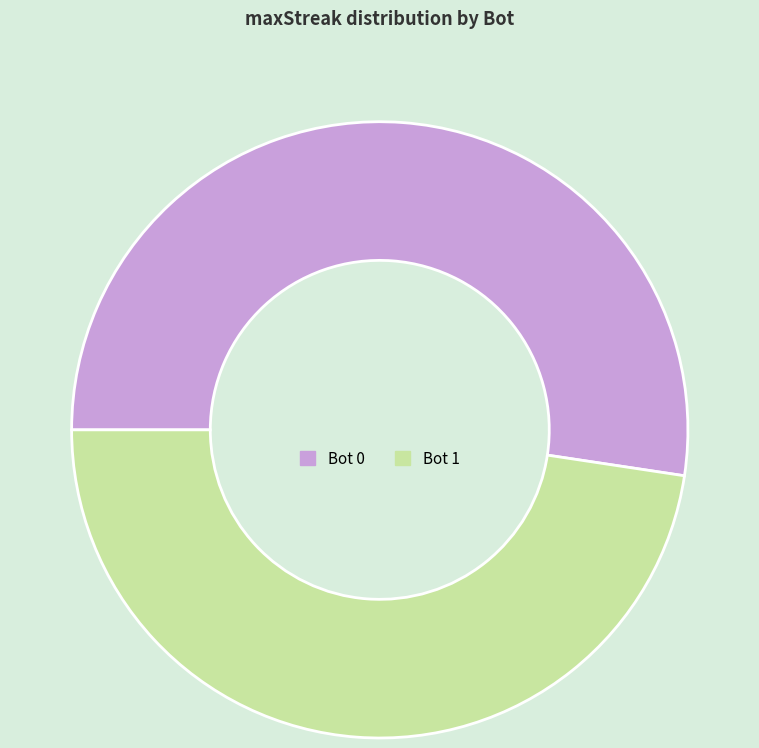

How many slices are in this pie chart?

2